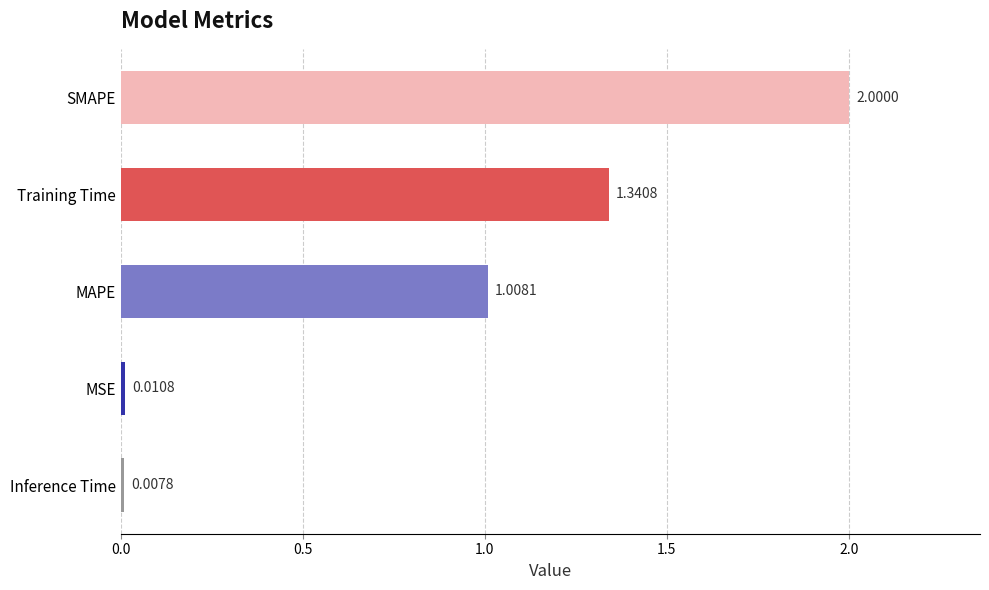

List the labels in order of value, smallest first.

Inference Time, MSE, MAPE, Training Time, SMAPE